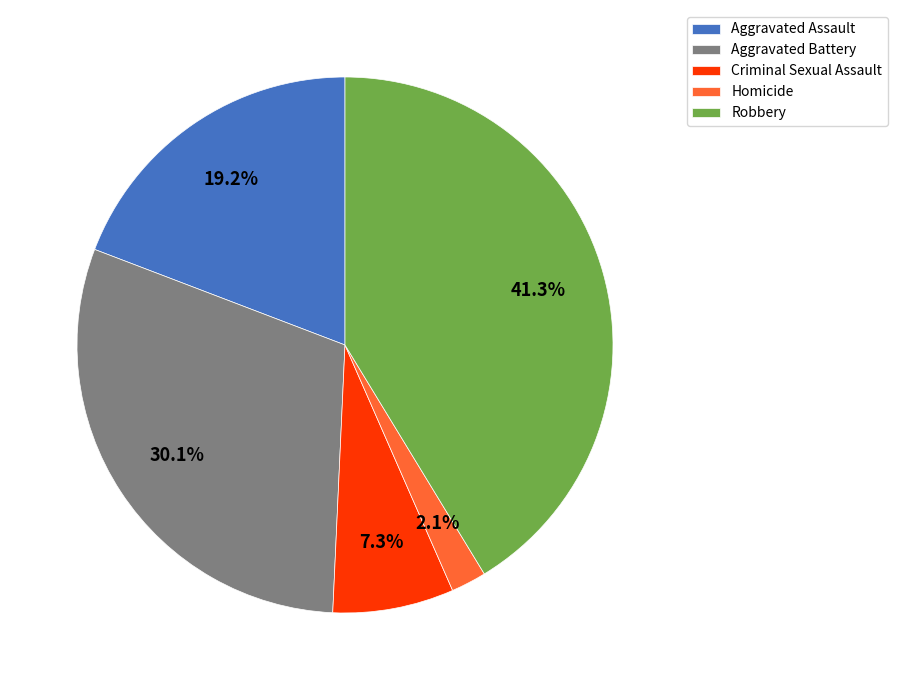

Which slice is the smallest?

Homicide